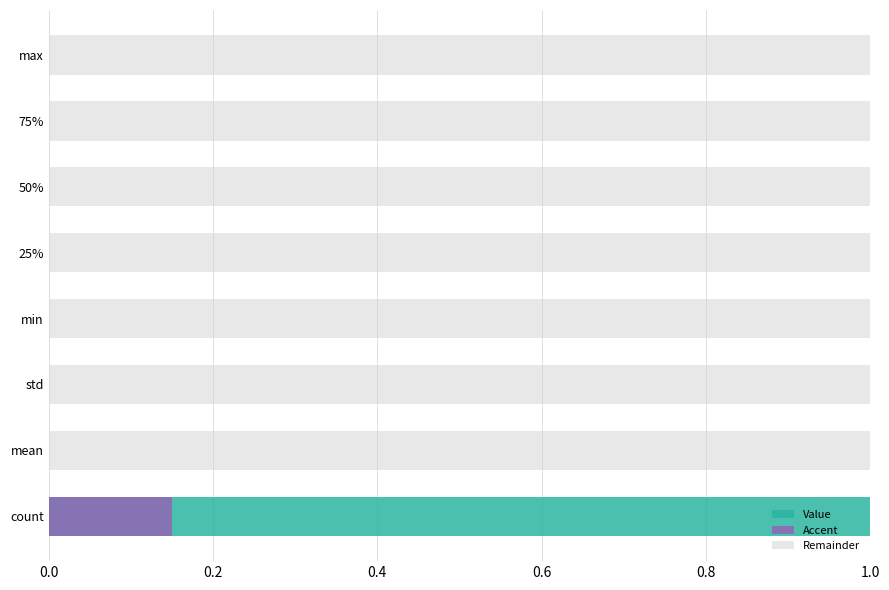

At max, list the series in order from smallest to largest.

Accent, Value, Remainder